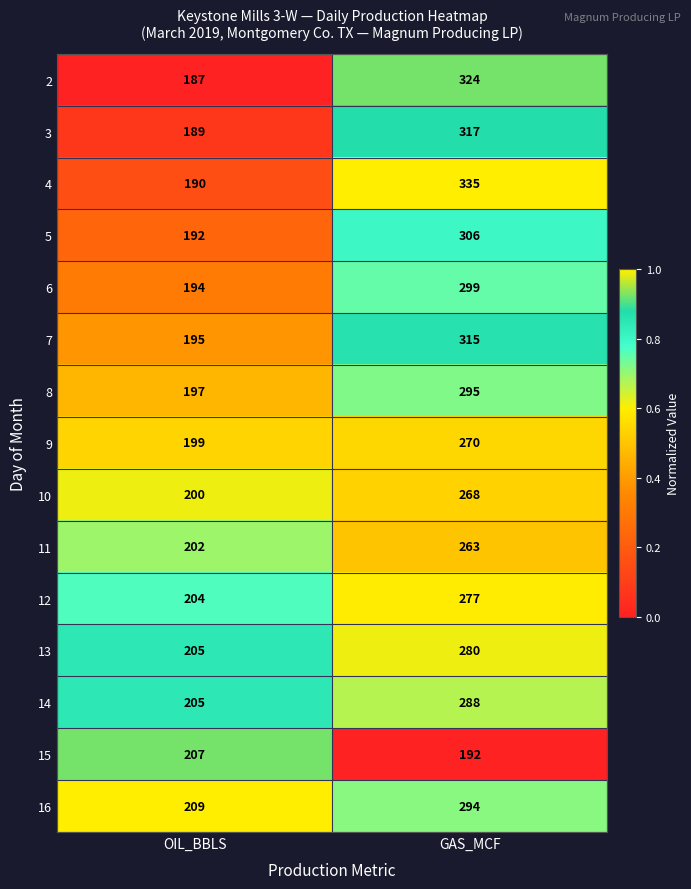

Rank the series by their maximum value, from highest to lowest.

4, 2, 3, 7, 5, 6, 8, 16, 14, 13, 12, 9, 10, 11, 15